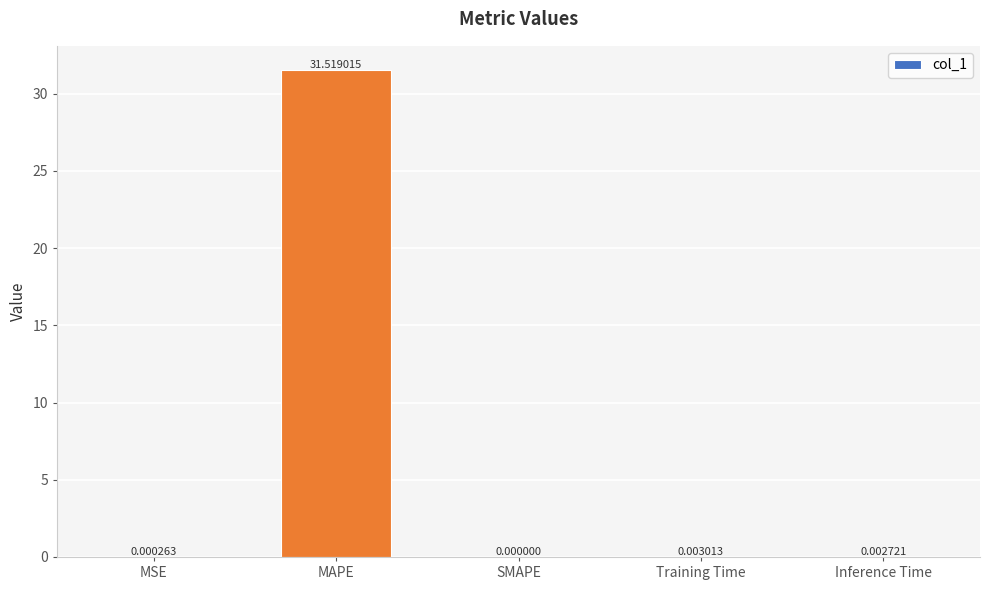

What is the sum of all values?

31.5